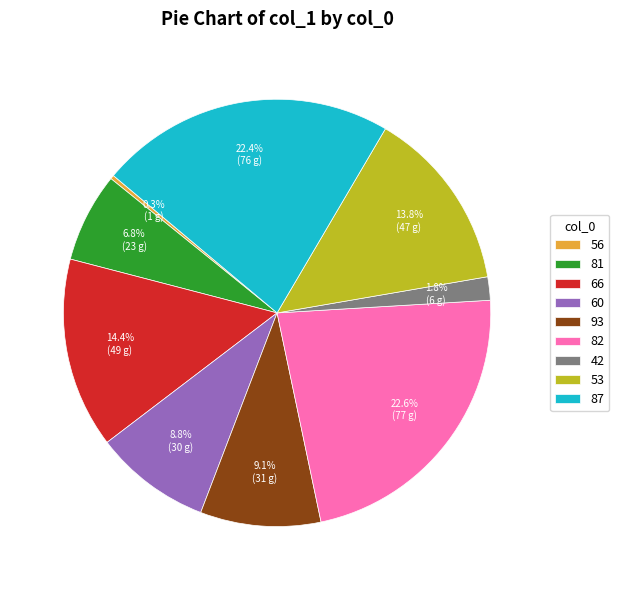

Count the number of slices in the pie.

9